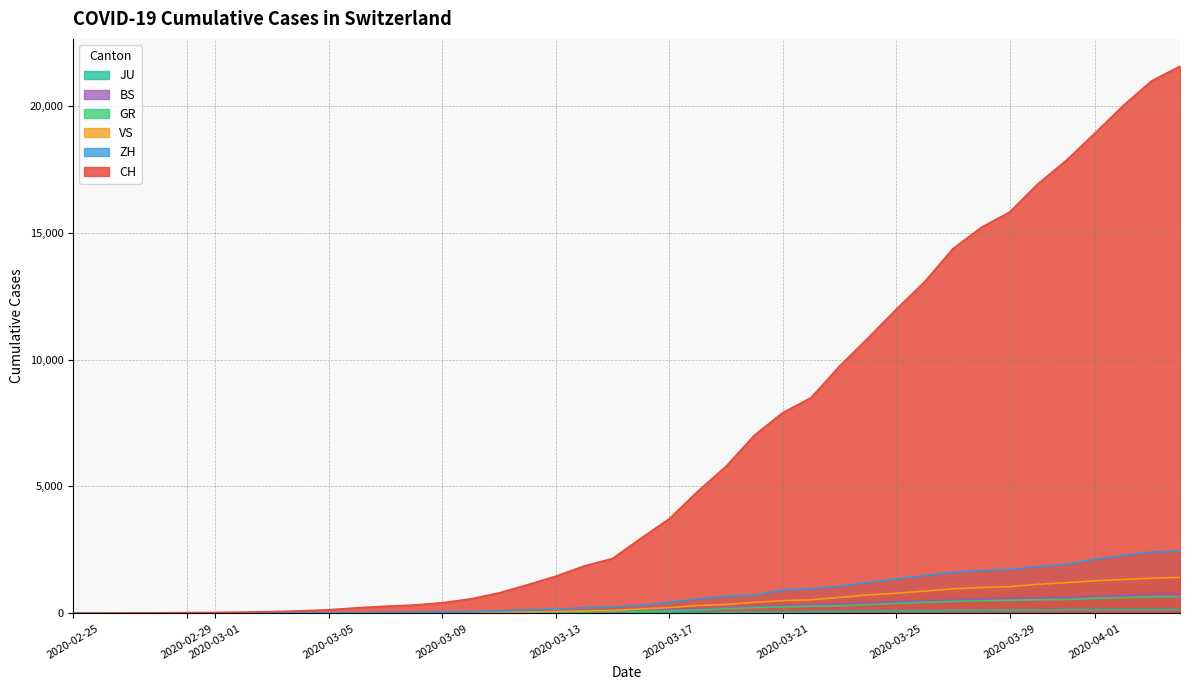

At which label does VS reach its minimum?

2020-02-25